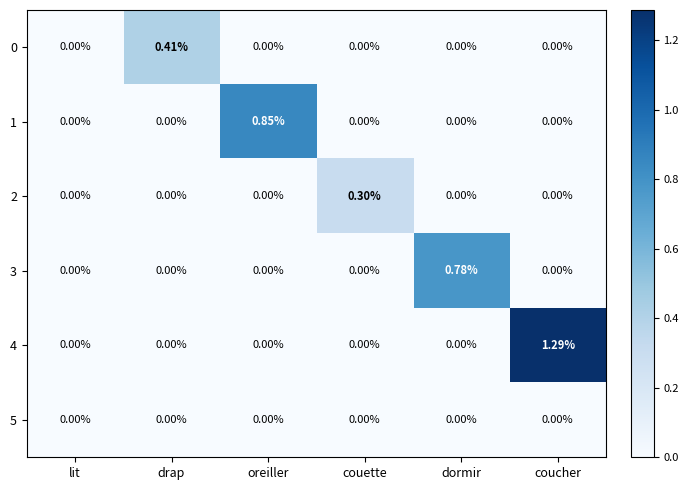

At which category is the sum across all series the highest?

coucher